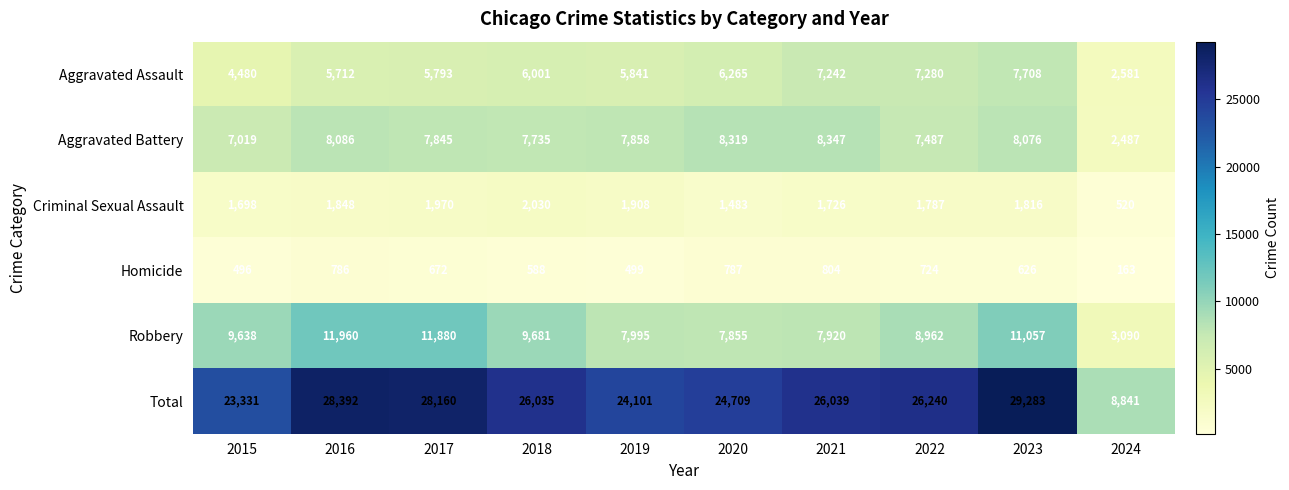

At which category is the sum across all series the highest?

2023